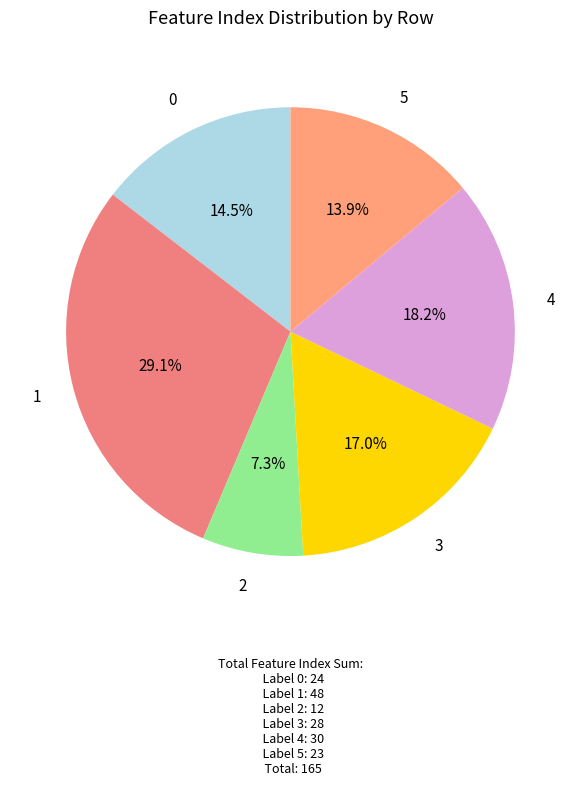

Is there any slice that represents more than half of the pie?

No